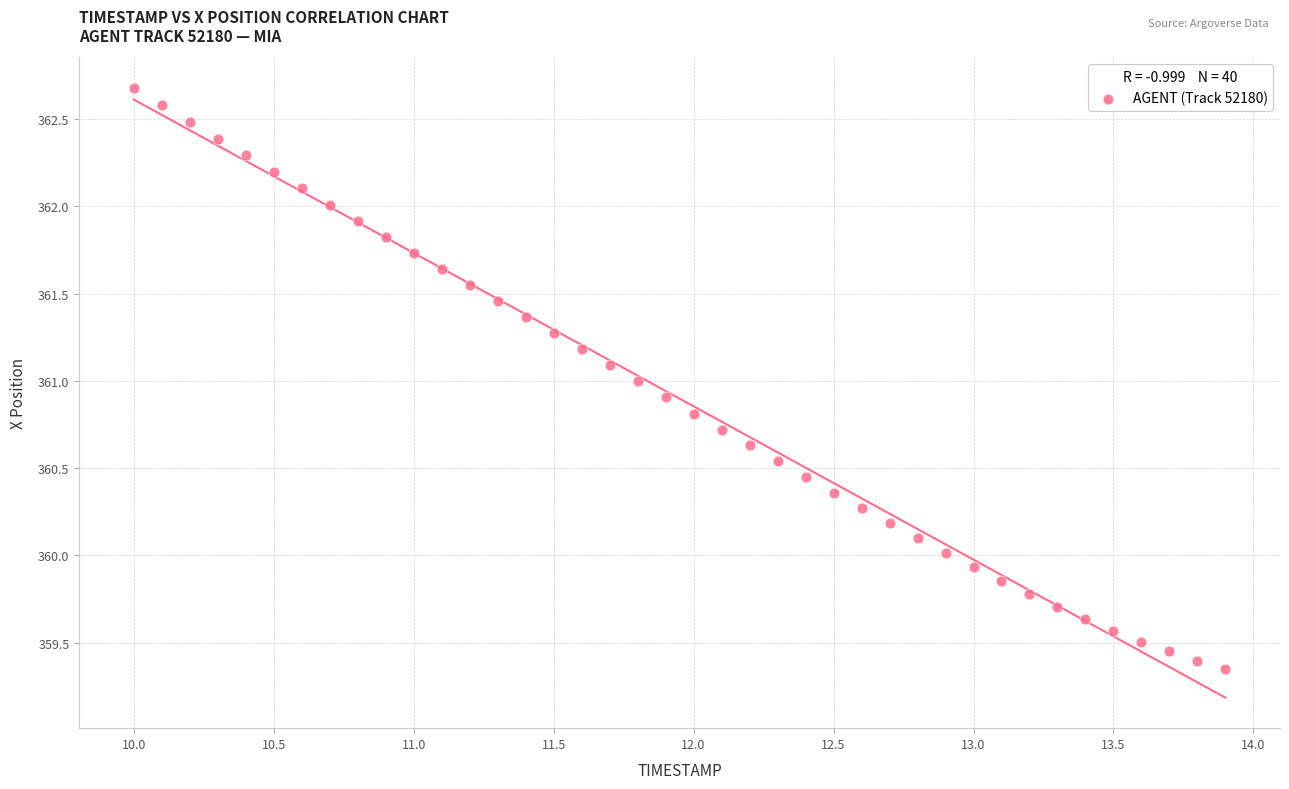

What is the range of Y values (max minus min)?

3.3